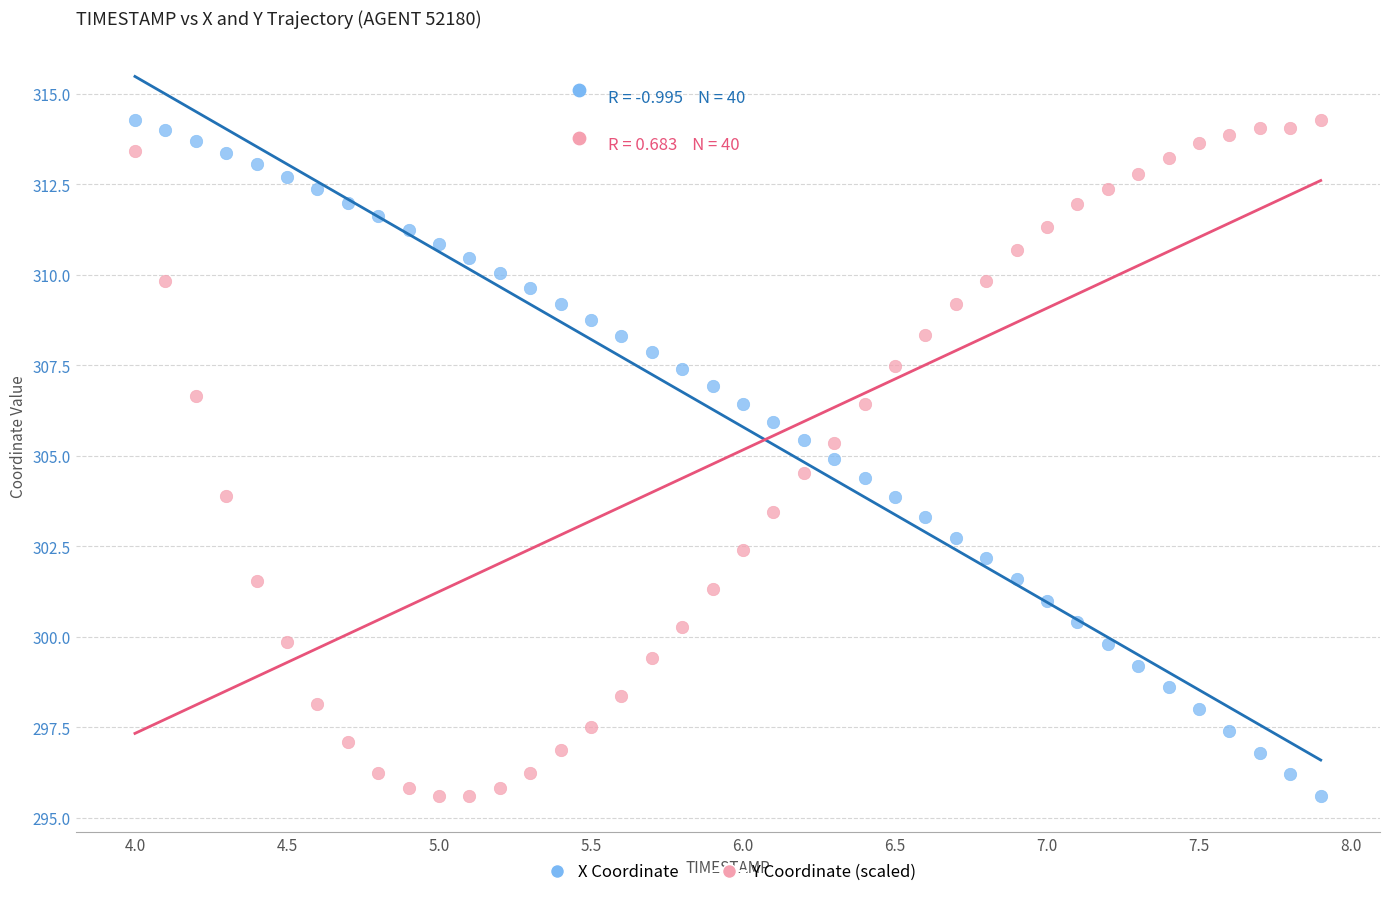

Across all data points, what is the range of Y values (max minus min)?

18.7